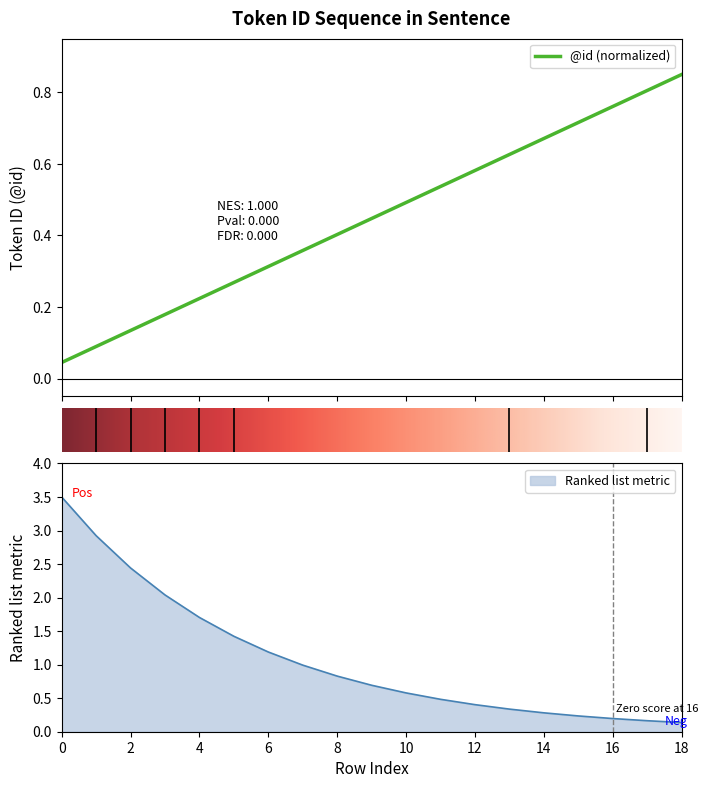

The chart shows a value of 0.3 at 5. True or false?

True